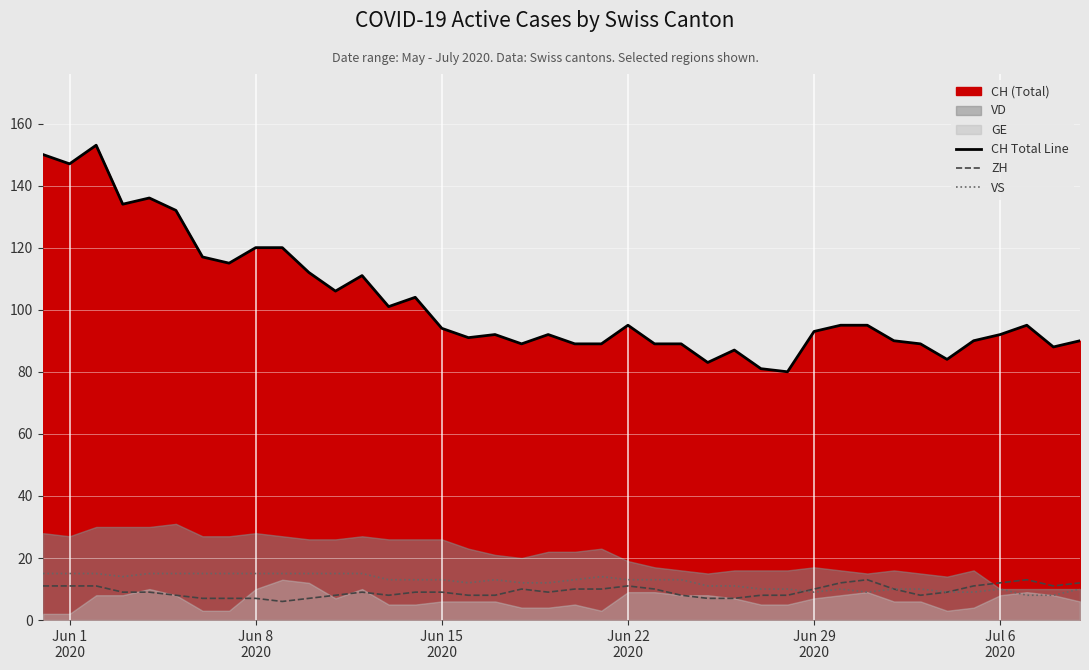

How many values in the VS series are below 13?

18